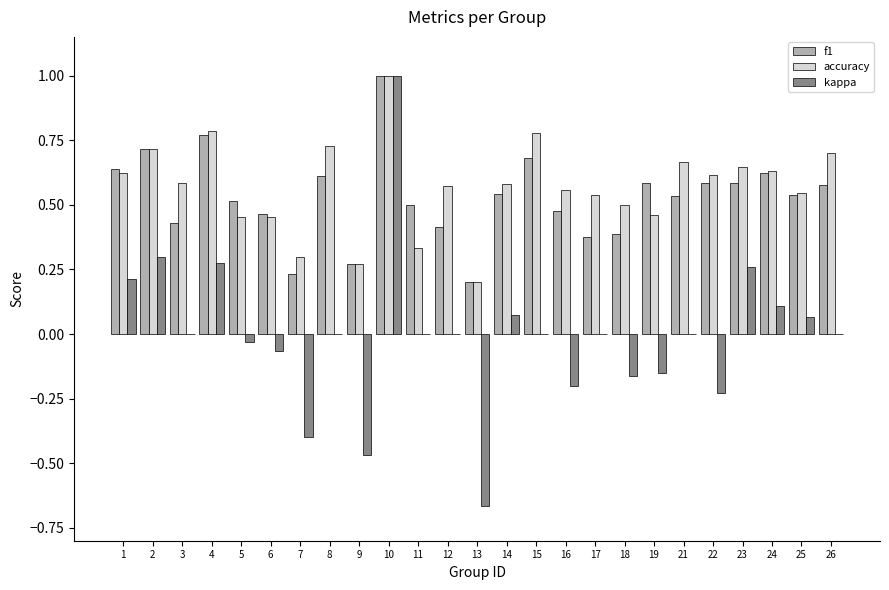

At which category is the sum across all series the highest?

10